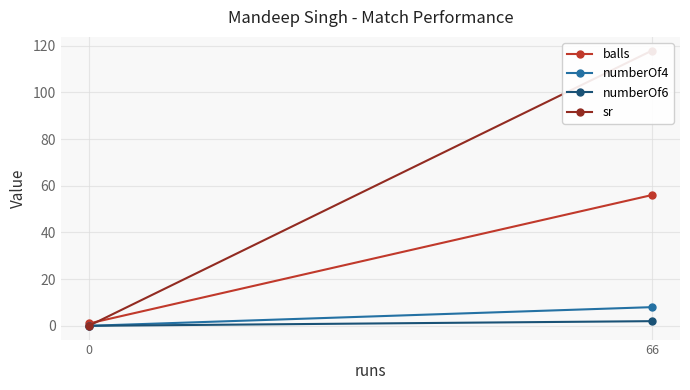

At how many categories does at least one series exceed 10?

1